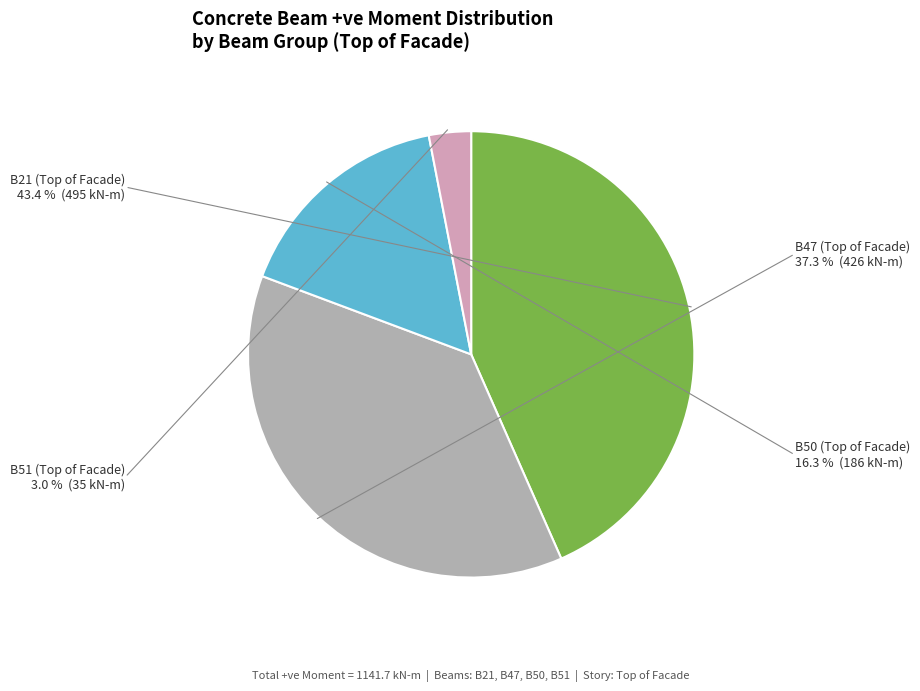

Does B47 Middle account for over 50% of the chart?

No